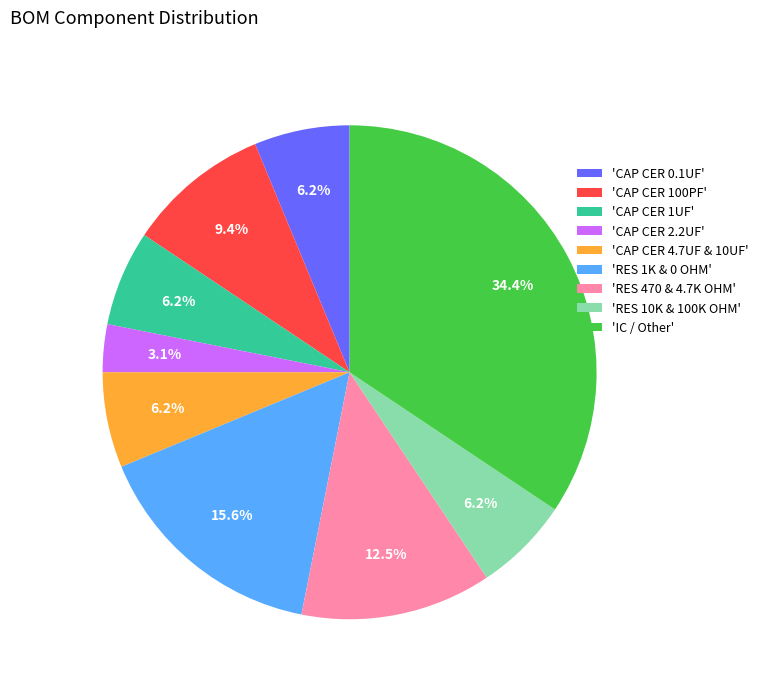

Does 'RES 1K & 0 OHM' account for over 50% of the chart?

No